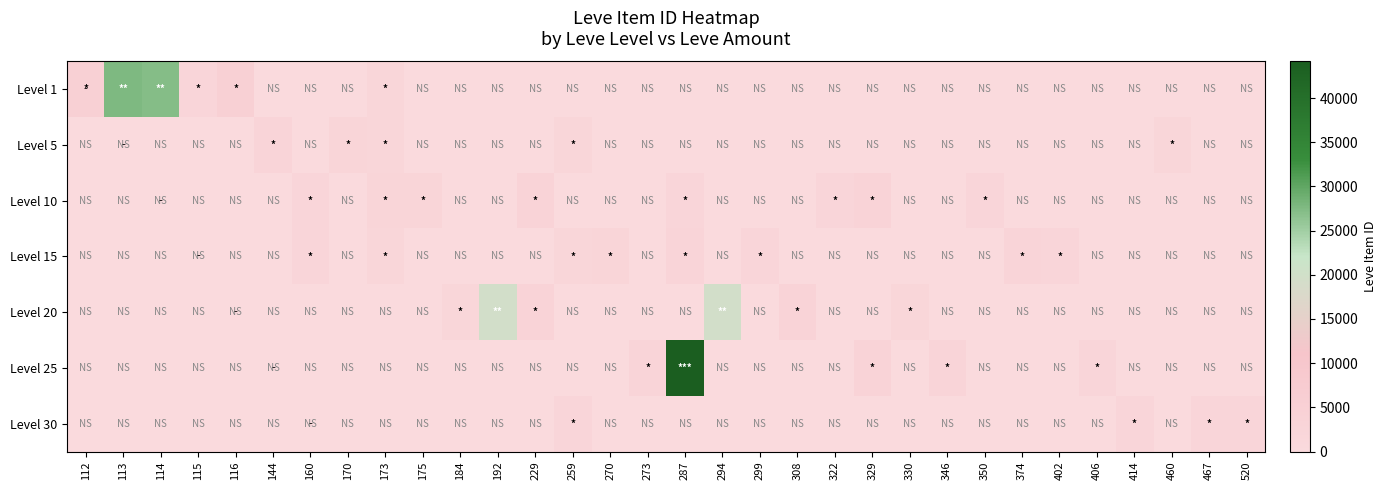

How many data points does each series have?

32